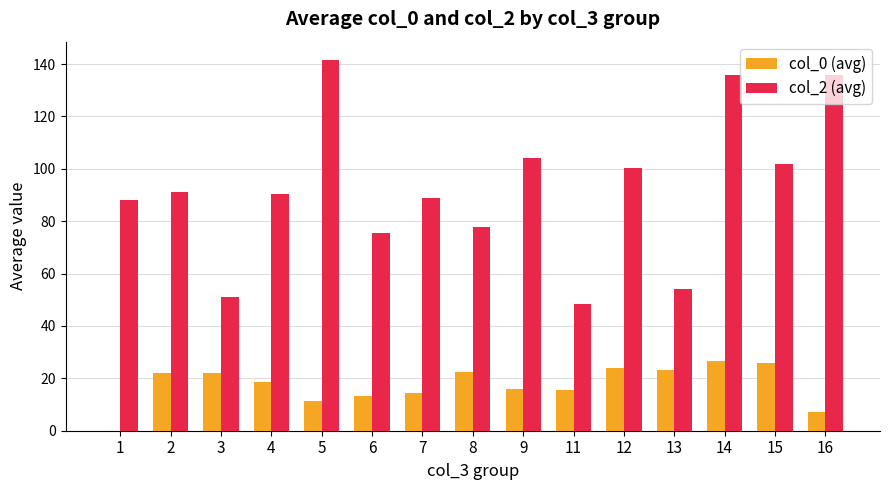

How many series are shown in this chart?

2